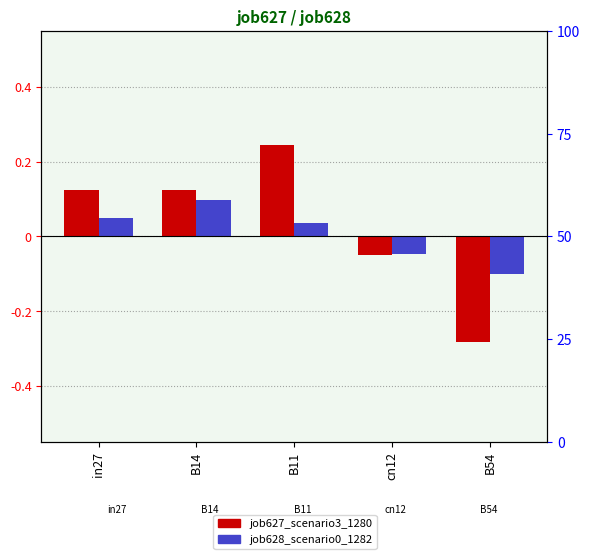

How many bars are there in total?

10